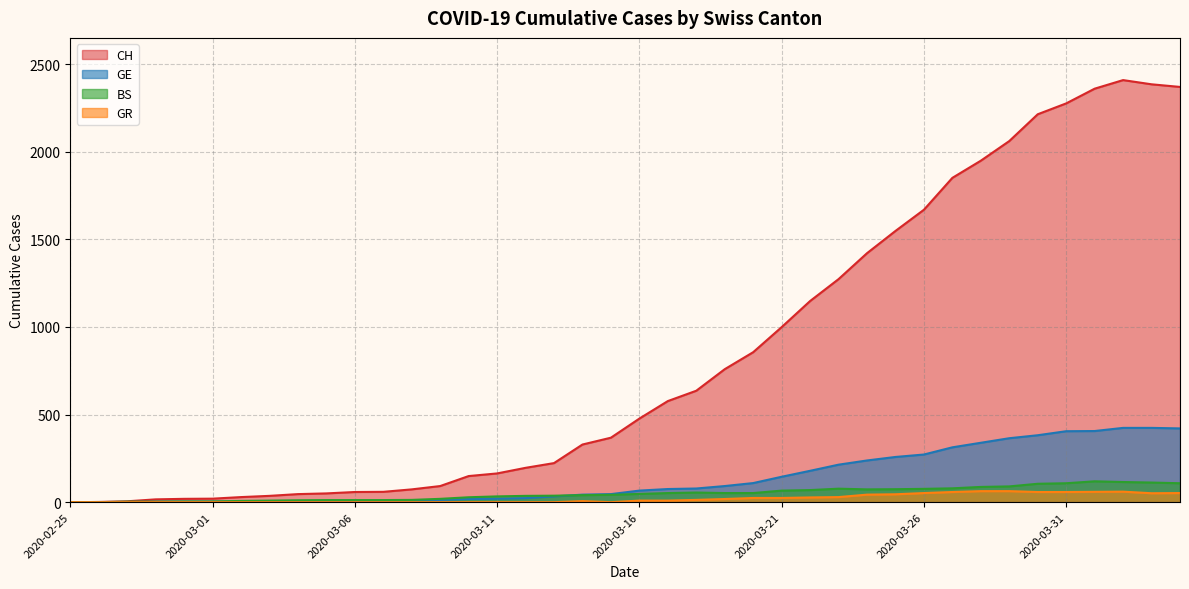

What is the label of the 19th point from the left?

2020-03-14